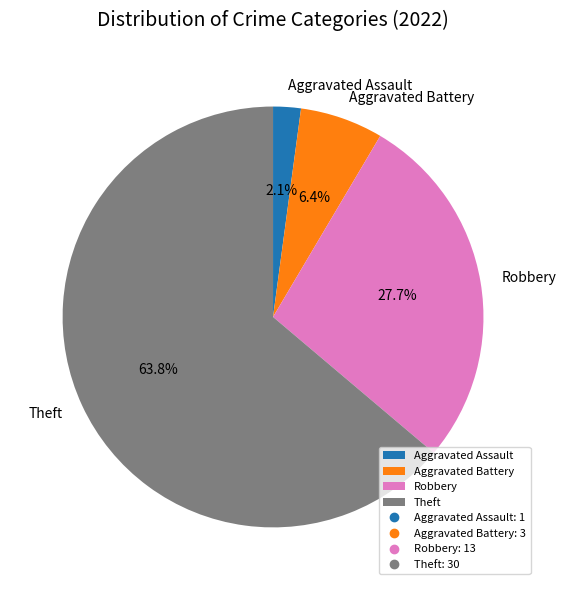

Is the sum of Aggravated Assault and Theft greater than half?

Yes